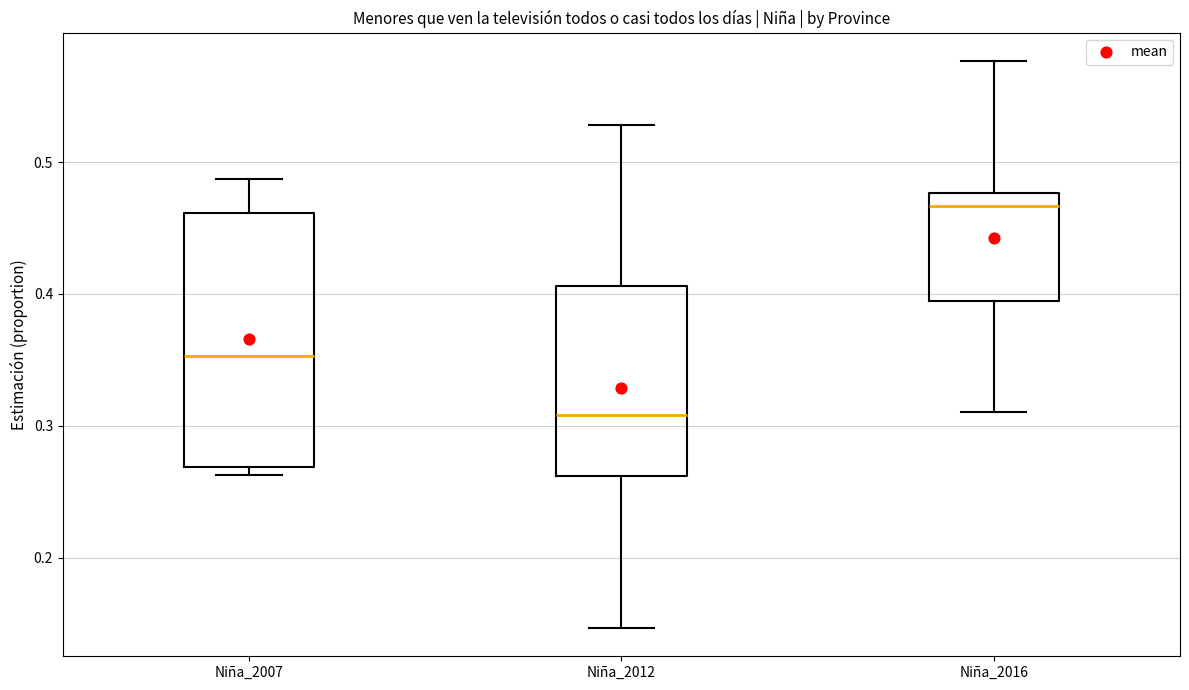

Which box has the lowest median line?

Niña_2012